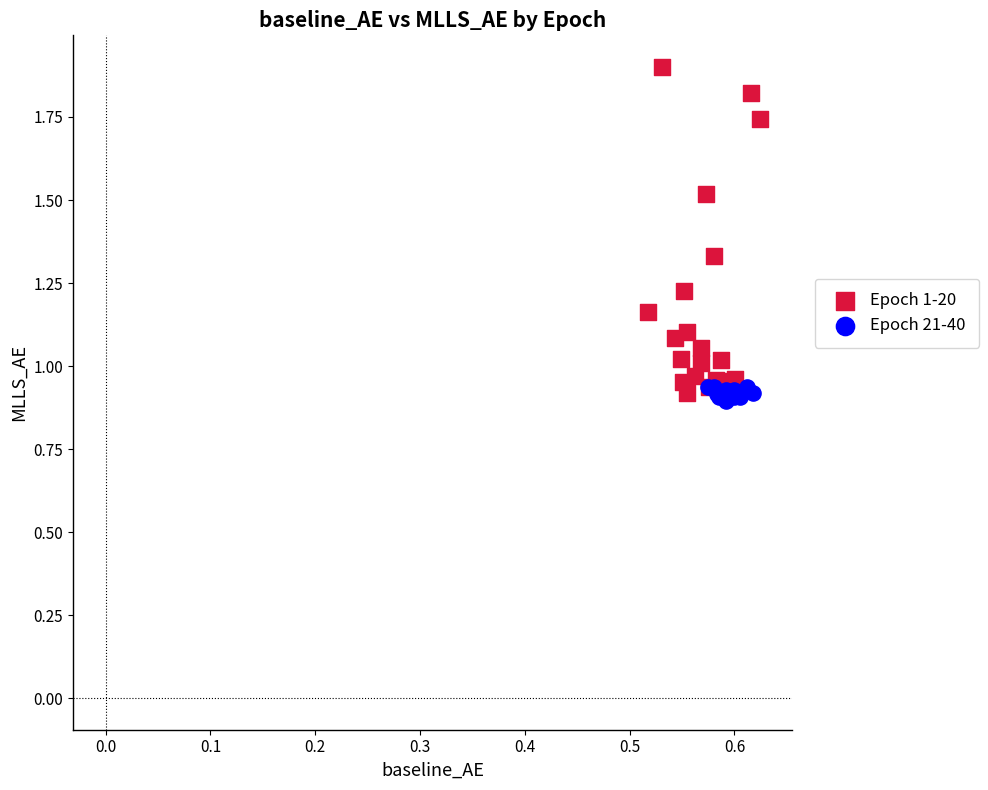

Which series reaches the maximum Y coordinate?

Epoch 1-20